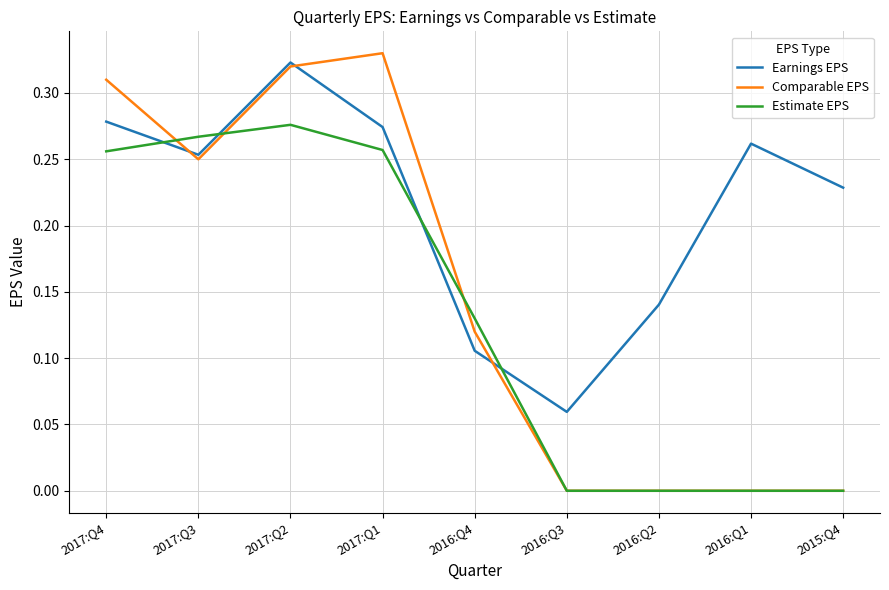

Where is the first local maximum for Comparable EPS?

2017:Q1